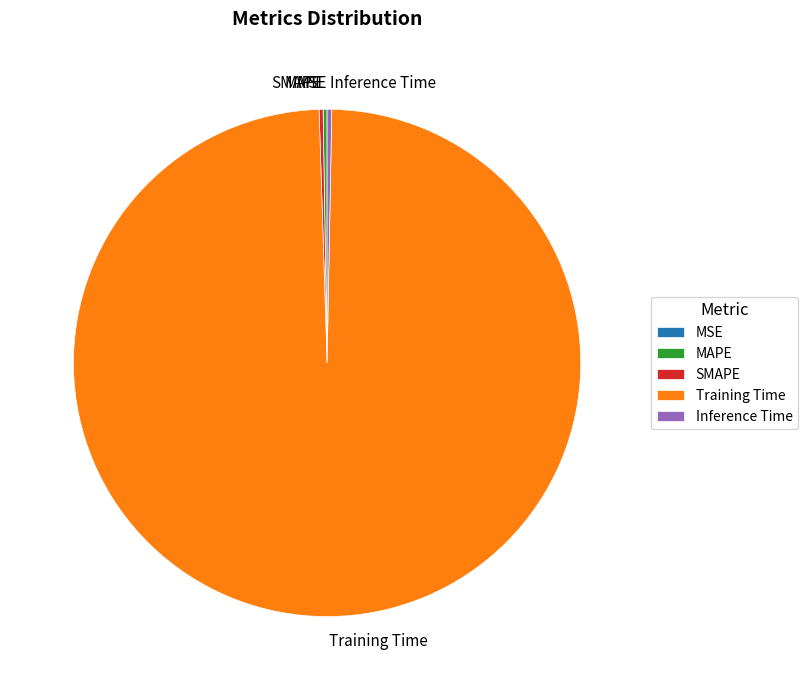

Is it true that Training Time is 99% of the pie?

True